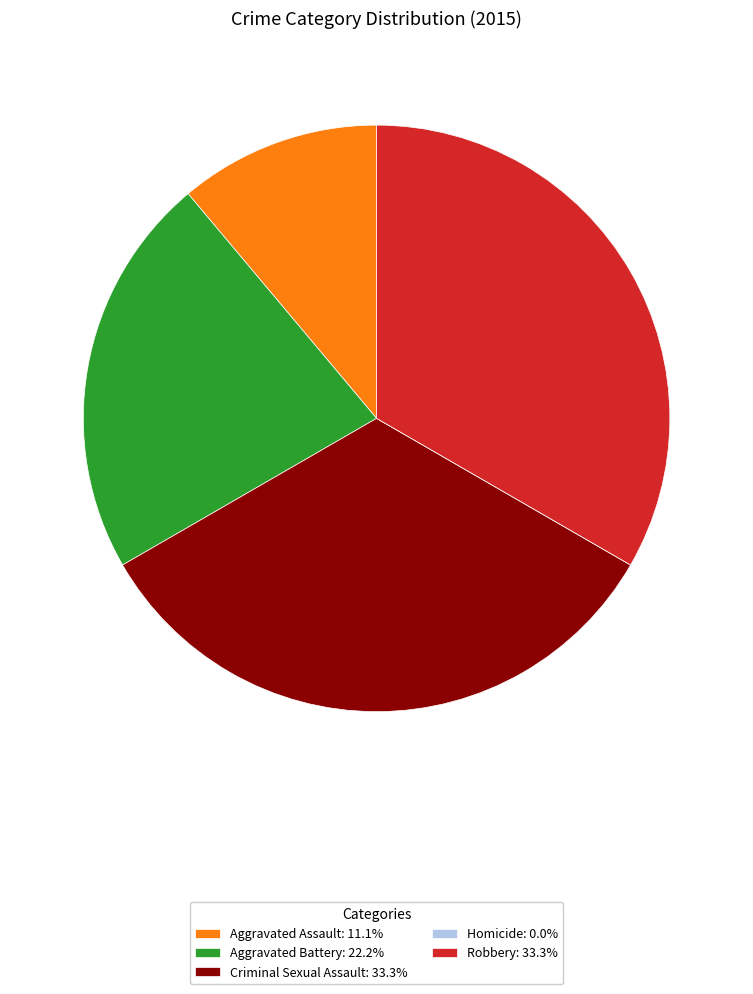

Is there any slice that represents more than half of the pie?

No